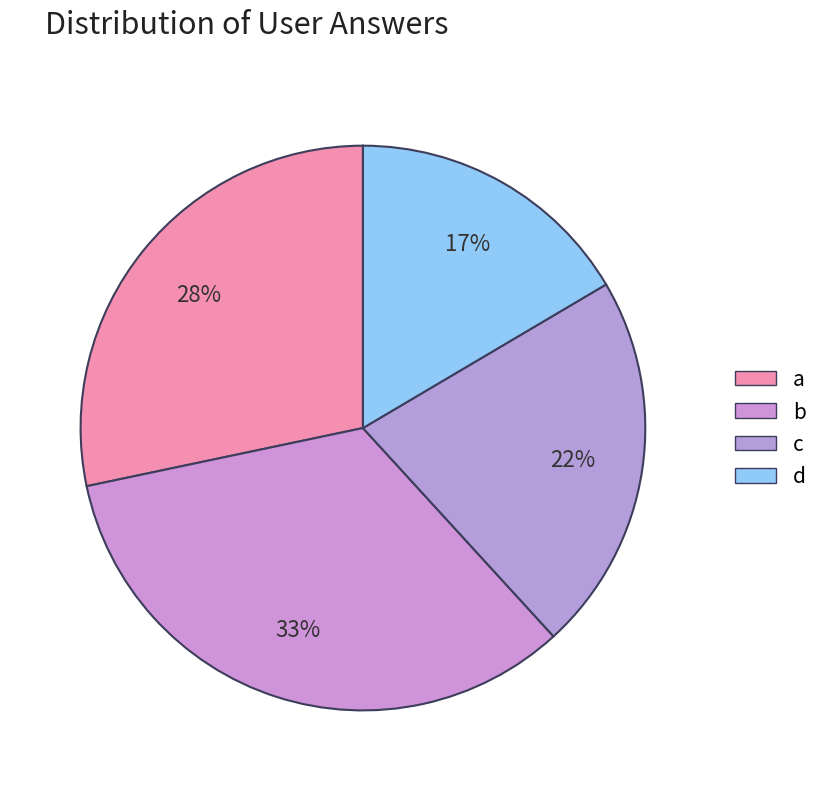

Which slice is the smallest?

d